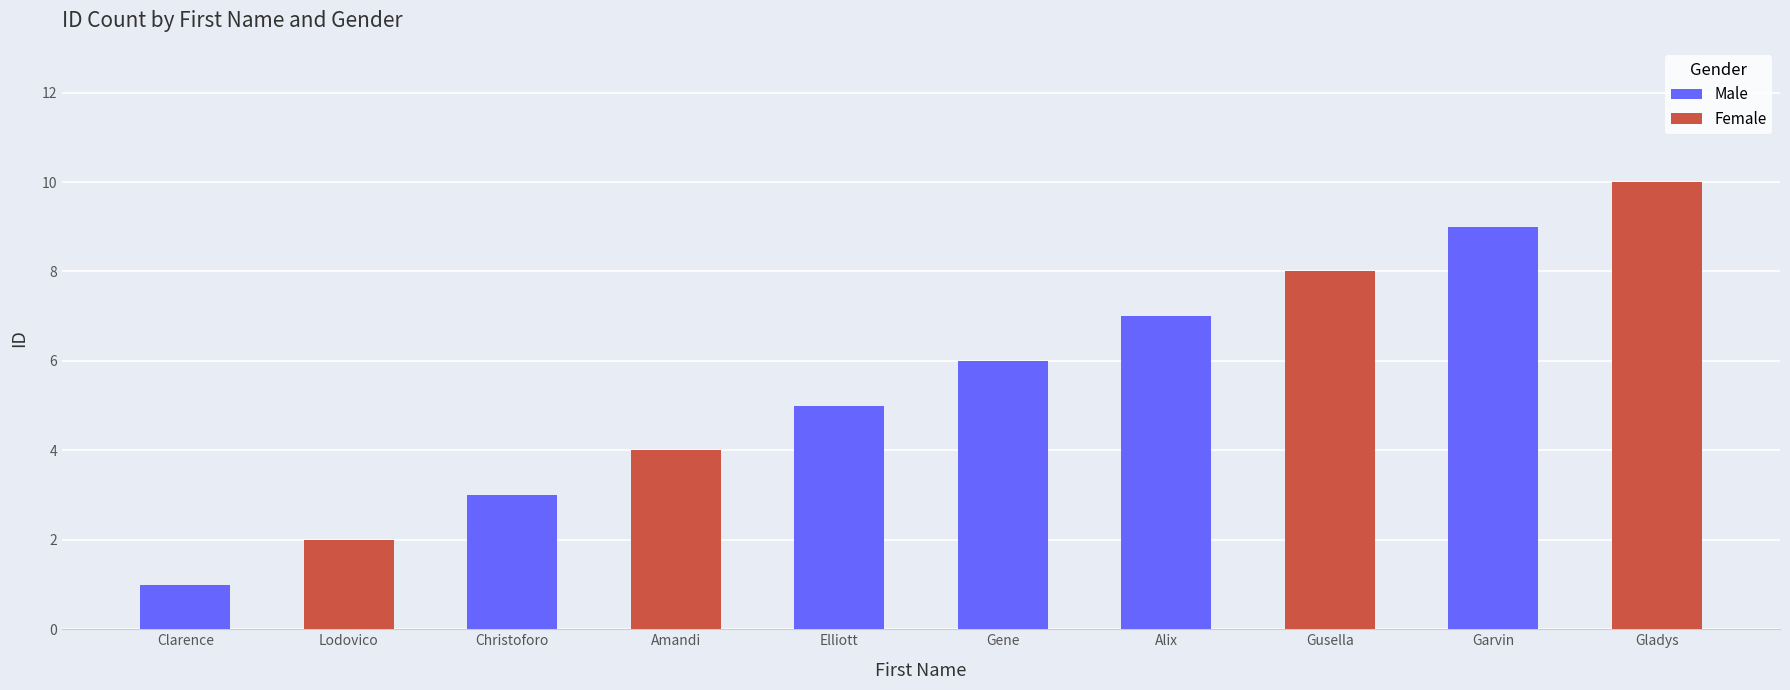

What is the average value of the Male series?

3